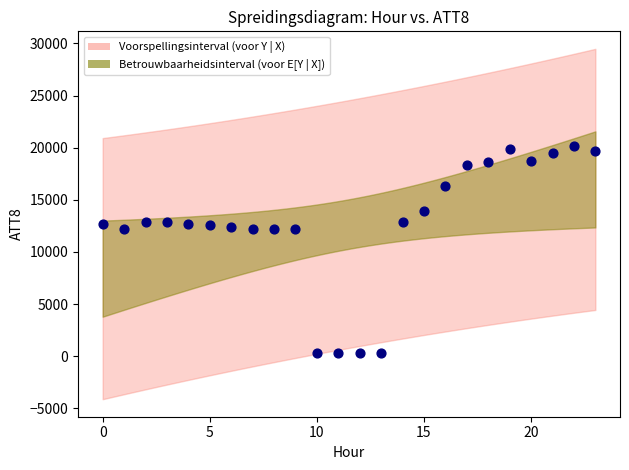

What is the range of Y values (max minus min)?

19900